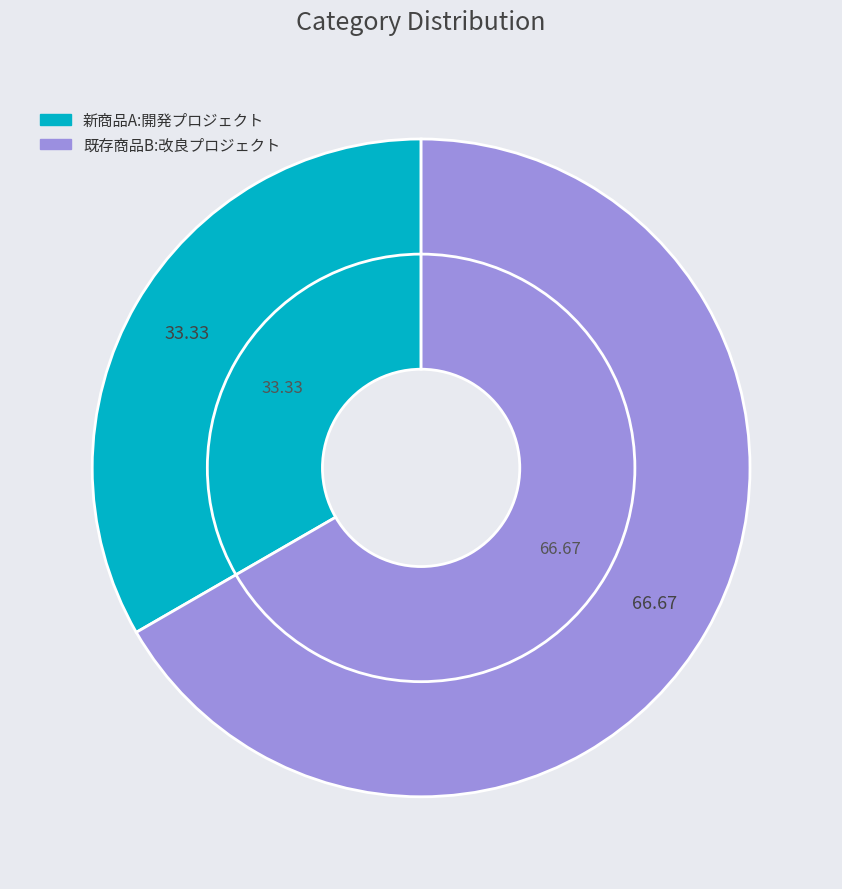

Rank the categories by value from lowest to highest.

新商品A:開発プロジェクト, 既存商品B:改良プロジェクト